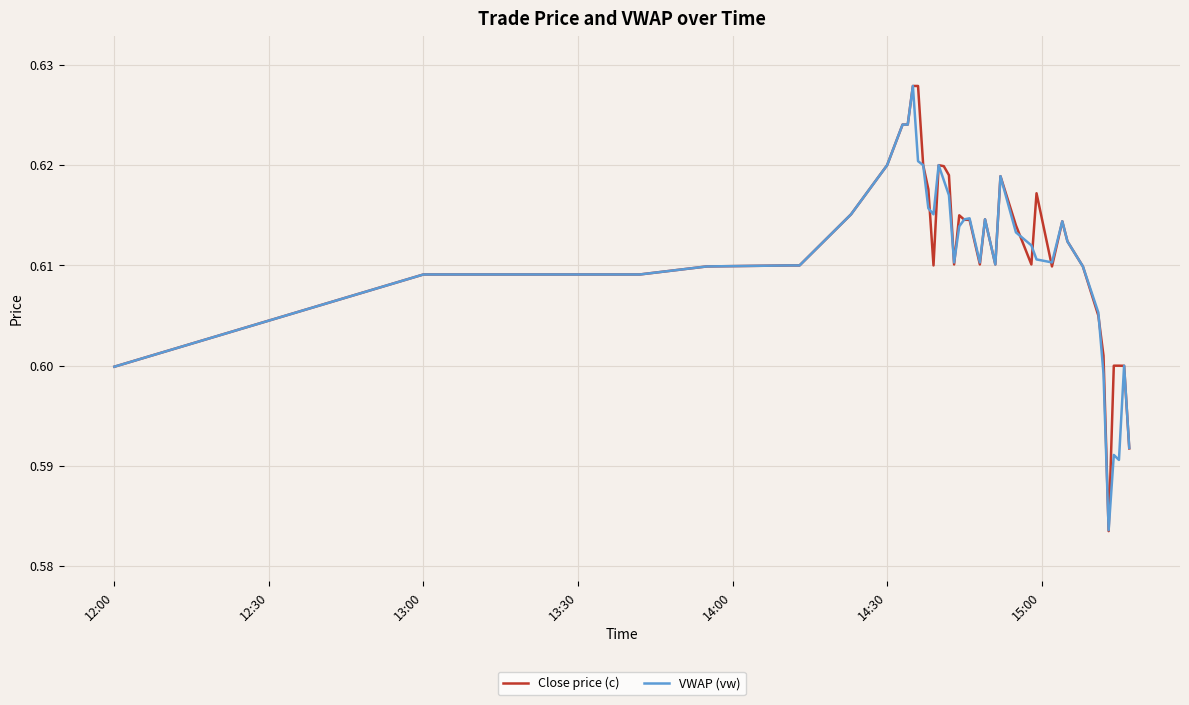

True or false: VWAP (vw) and Close price (c) intersect in this chart.

True